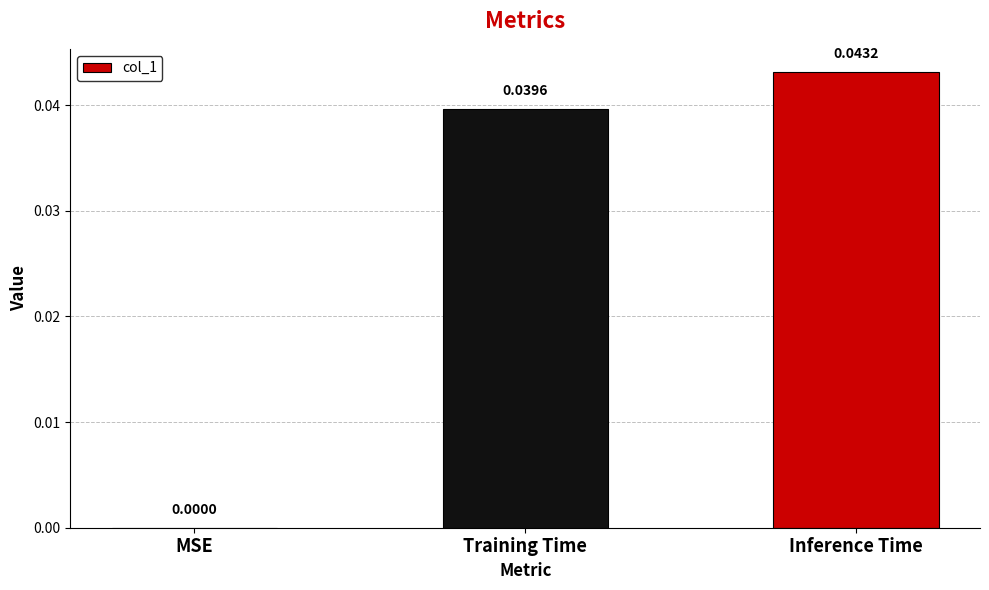

Which label corresponds to the largest value in the chart?

Inference Time